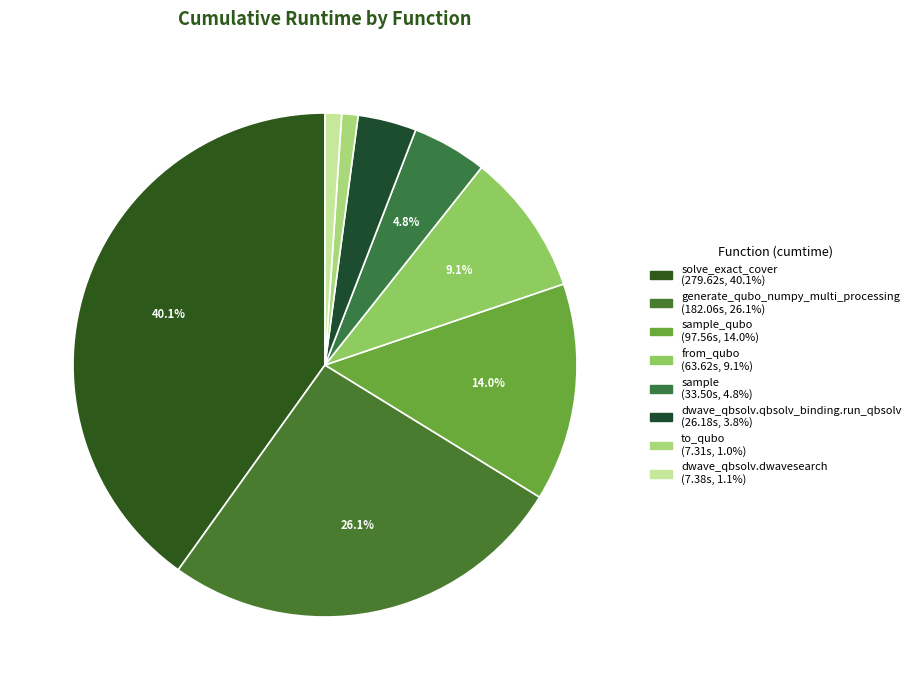

Which category has the smallest portion of the pie?

to_qubo